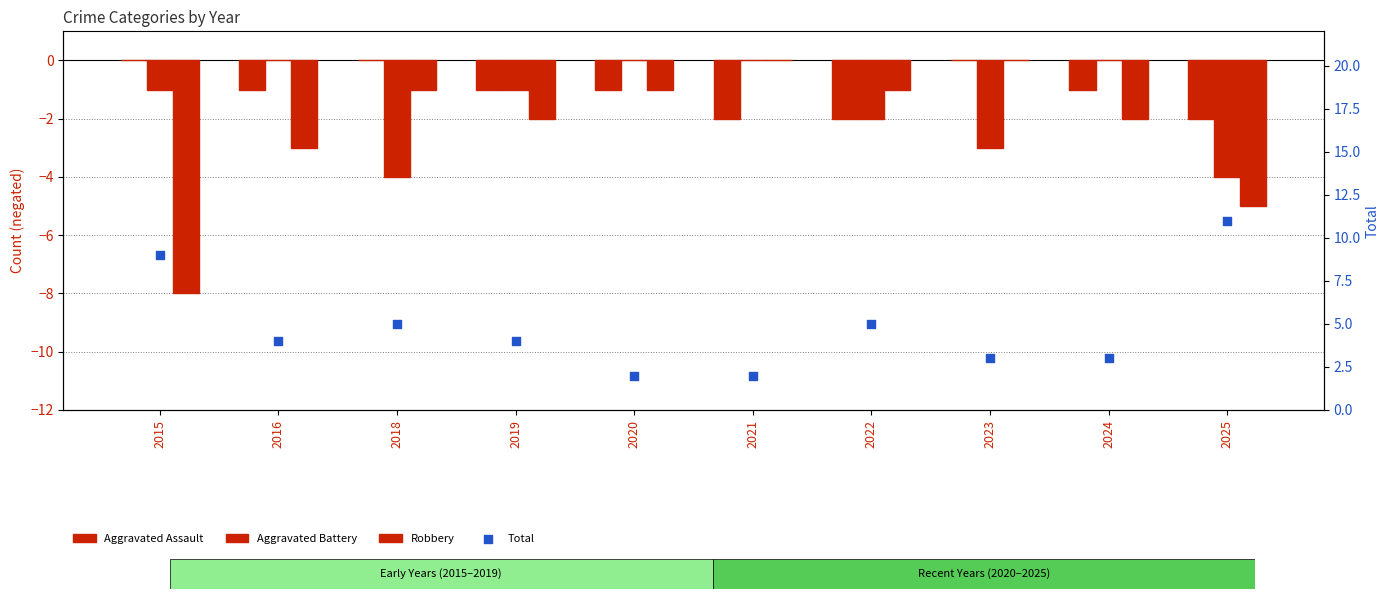

Is the value of Aggravated Assault at 2018 greater than the value of Total at 2016?

No